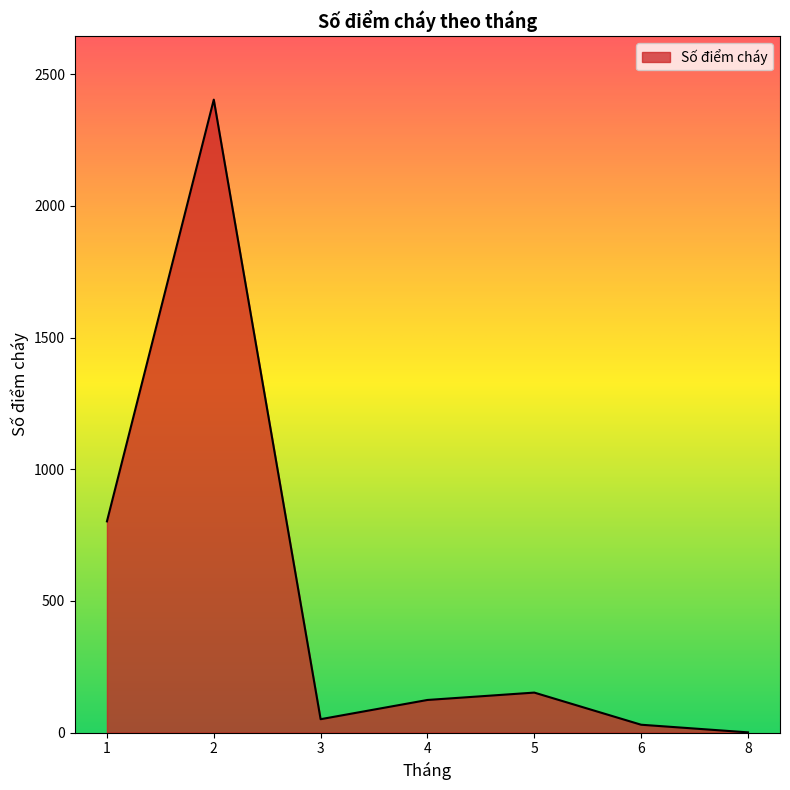

What is the difference between the maximum and minimum values?

2402